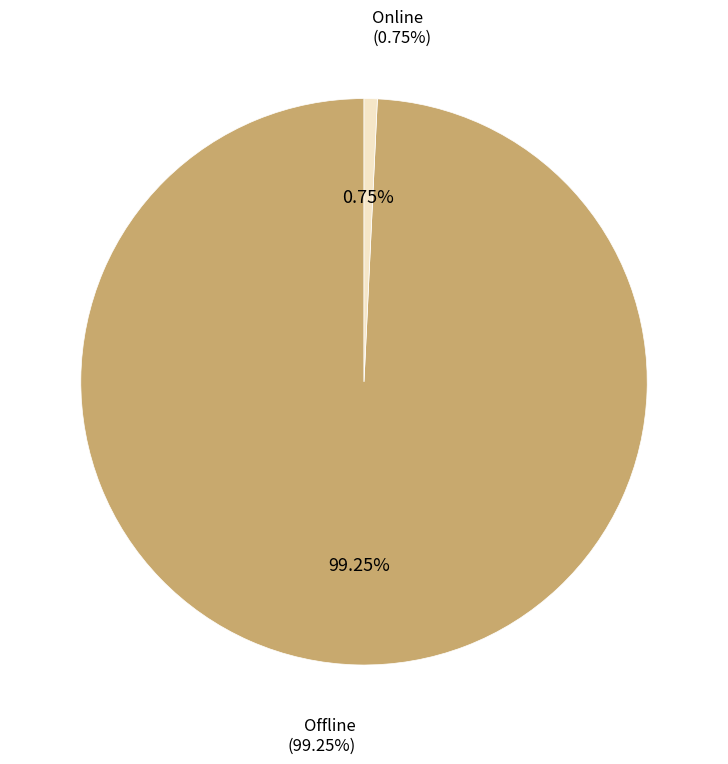

What is the majority slice?

Offline